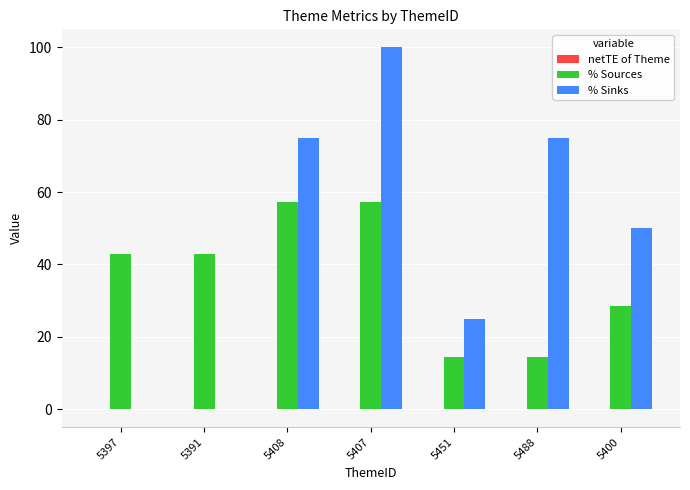

At which category does the chart reach its peak across all series?

5407